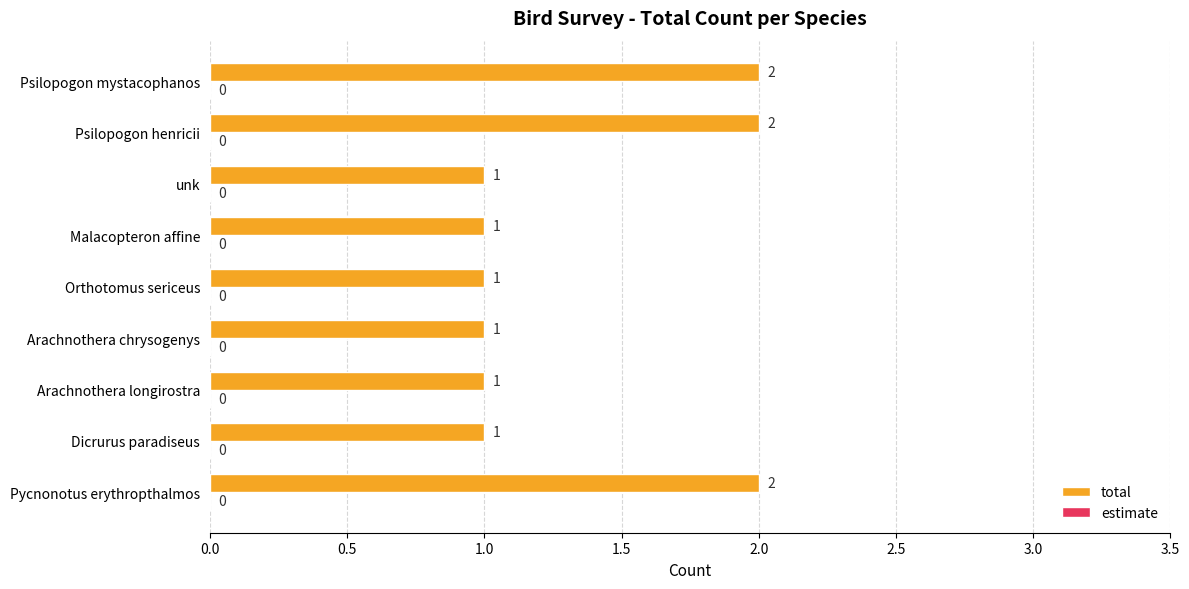

The value at Psilopogon mystacophanos is 1. True or false?

False